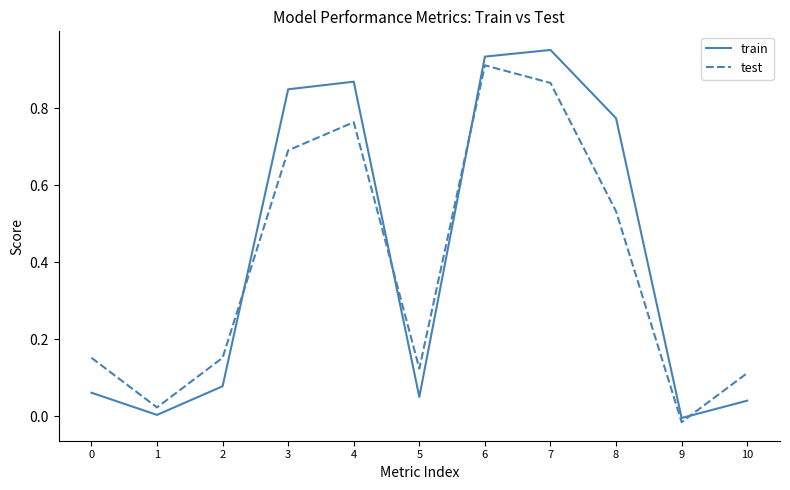

Read the test value at 3.

0.7